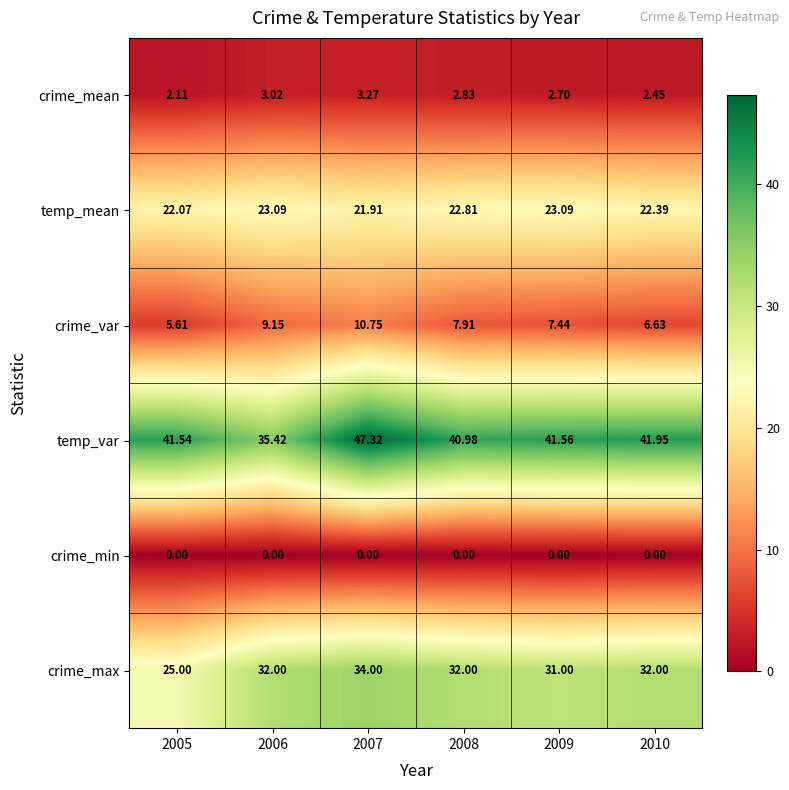

Rank the series by their maximum value, from highest to lowest.

temp_var, crime_max, temp_mean, crime_var, crime_mean, crime_min